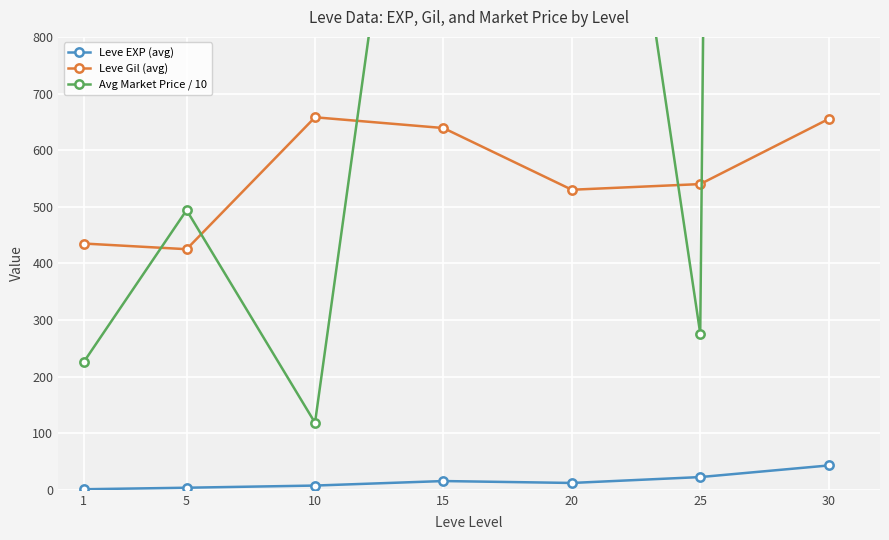

Rank the categories by Avg Market Price / 10 value from lowest to highest.

10, 1, 25, 5, 15, 20, 30